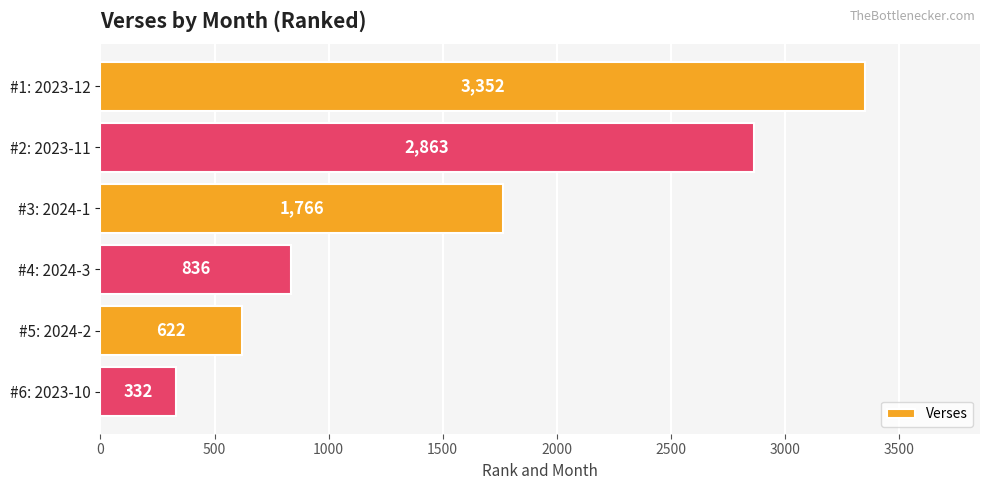

True or false: the data shows 622 at #5: 2024-2.

True